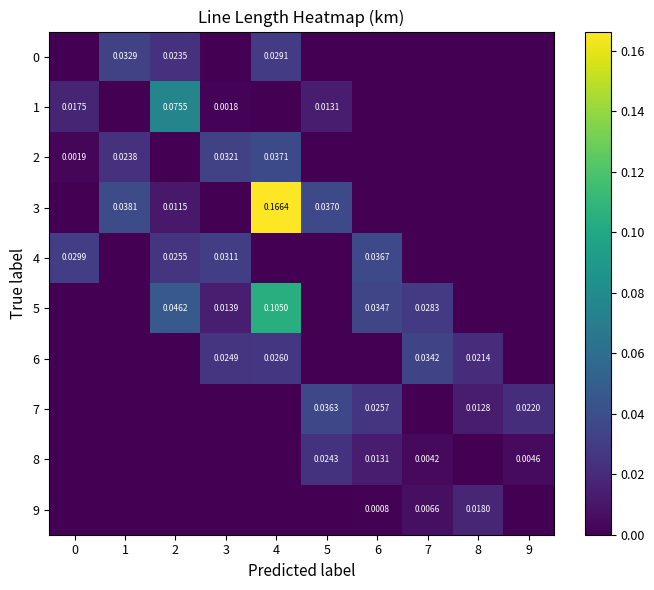

At how many categories does at least one series exceed 0?

10